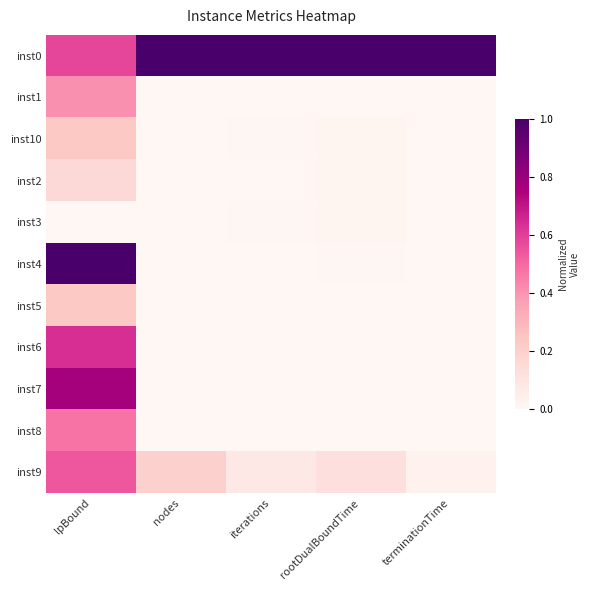

Reading left to right, what are all the values shown in this chart?

inst0: lpBound=0.6	nodes=1.0	iterations=1.0	rootDualBoundTime=1.0	terminationTime=1.0
inst1: lpBound=0.4	nodes=0.0	iterations=0.0	rootDualBoundTime=0.0	terminationTime=0.0
inst10: lpBound=0.2	nodes=0.0	iterations=0.0	rootDualBoundTime=0.0	terminationTime=0.0
inst2: lpBound=0.2	nodes=0.0	iterations=0.0	rootDualBoundTime=0.0	terminationTime=0.0
inst3: lpBound=0.0	nodes=0.0	iterations=0.0	rootDualBoundTime=0.0	terminationTime=0.0
inst4: lpBound=1.0	nodes=0.0	iterations=0.0	rootDualBoundTime=0.0	terminationTime=0.0
inst5: lpBound=0.2	nodes=0.0	iterations=0.0	rootDualBoundTime=0.0	terminationTime=0.0
inst6: lpBound=0.6	nodes=0.0	iterations=0.0	rootDualBoundTime=0.0	terminationTime=0.0
inst7: lpBound=0.8	nodes=0.0	iterations=0.0	rootDualBoundTime=0.0	terminationTime=0.0
inst8: lpBound=0.5	nodes=0.0	iterations=0.0	rootDualBoundTime=0.0	terminationTime=0.0
inst9: lpBound=0.5	nodes=0.2	iterations=0.1	rootDualBoundTime=0.1	terminationTime=0.0